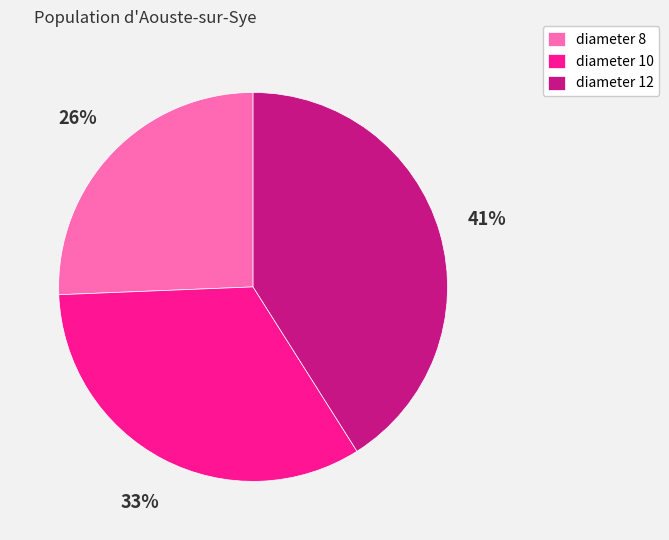

The diameter 12 slice represents 53% of the pie. True or false?

False